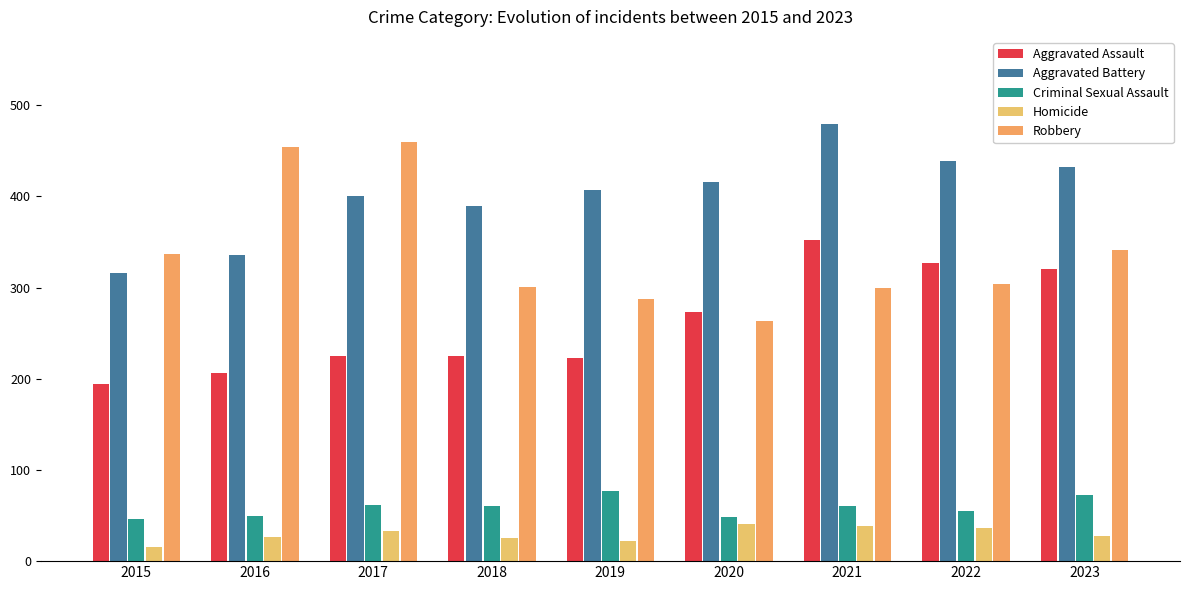

At which category does the chart reach its minimum across all series?

2015